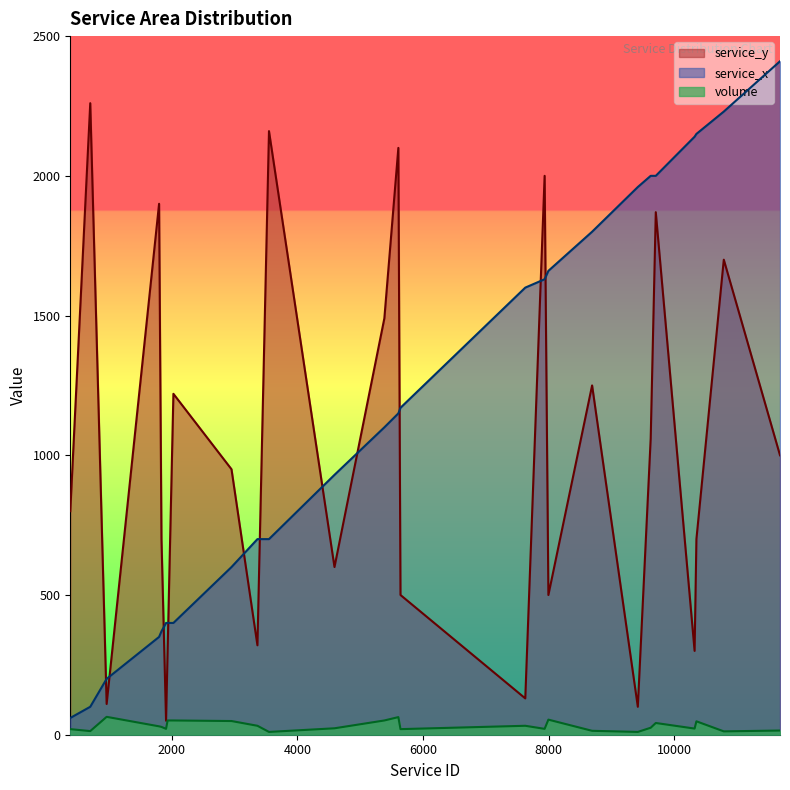

How many lines are shown in the chart?

3